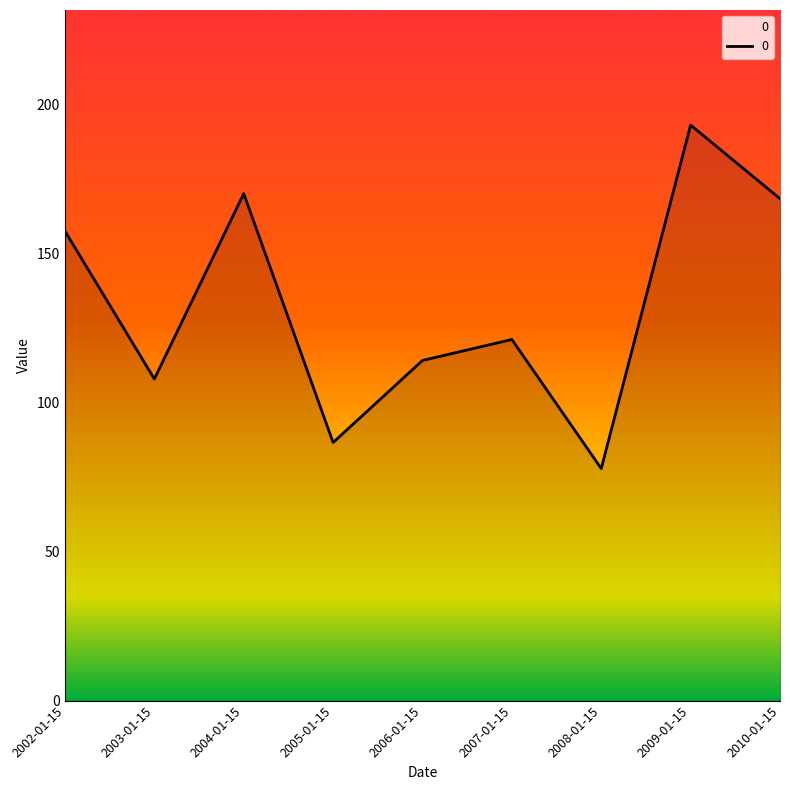

At which label does the data first exceed 121?

2002-01-15